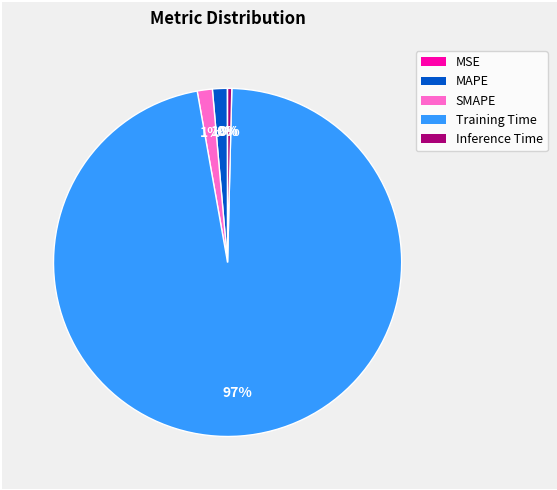

The Training Time slice represents 88% of the pie. True or false?

False